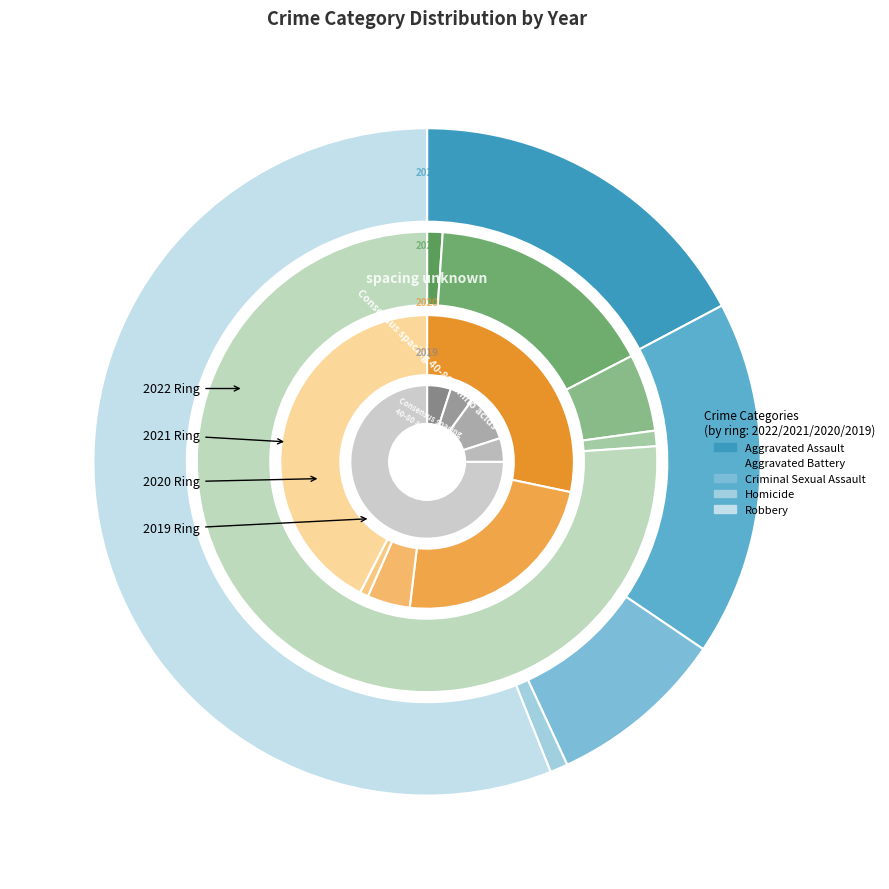

To the nearest percent, what percentage of the pie is Robbery?

43%